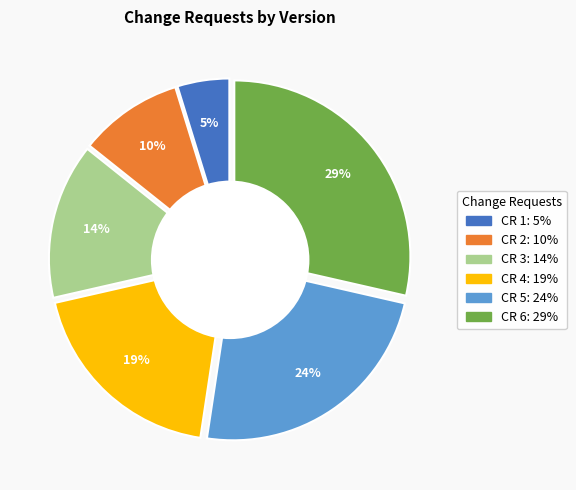

Which slice is the smallest?

CR 1